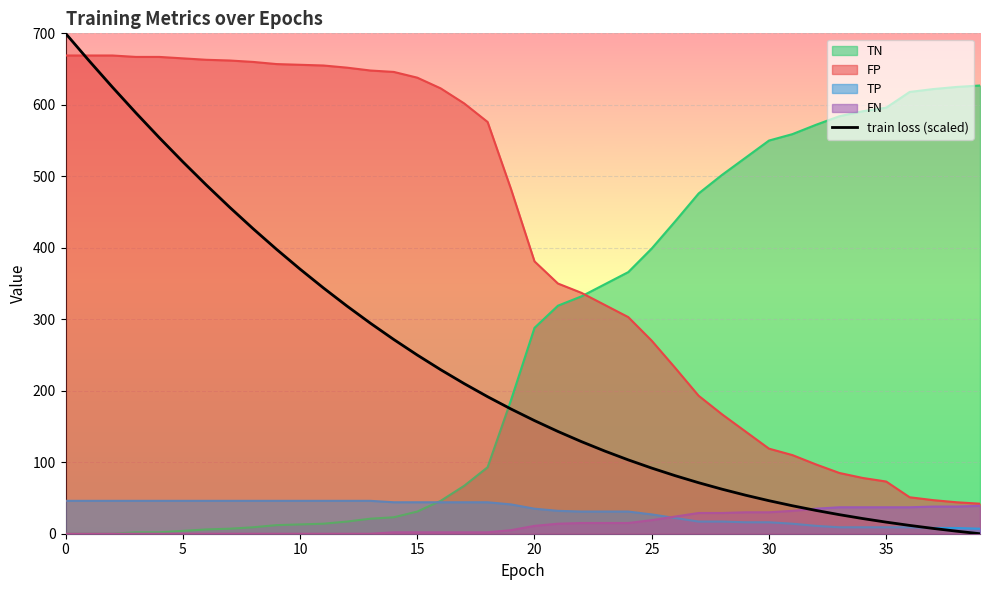

Where is the data nearest to the value 350?

11